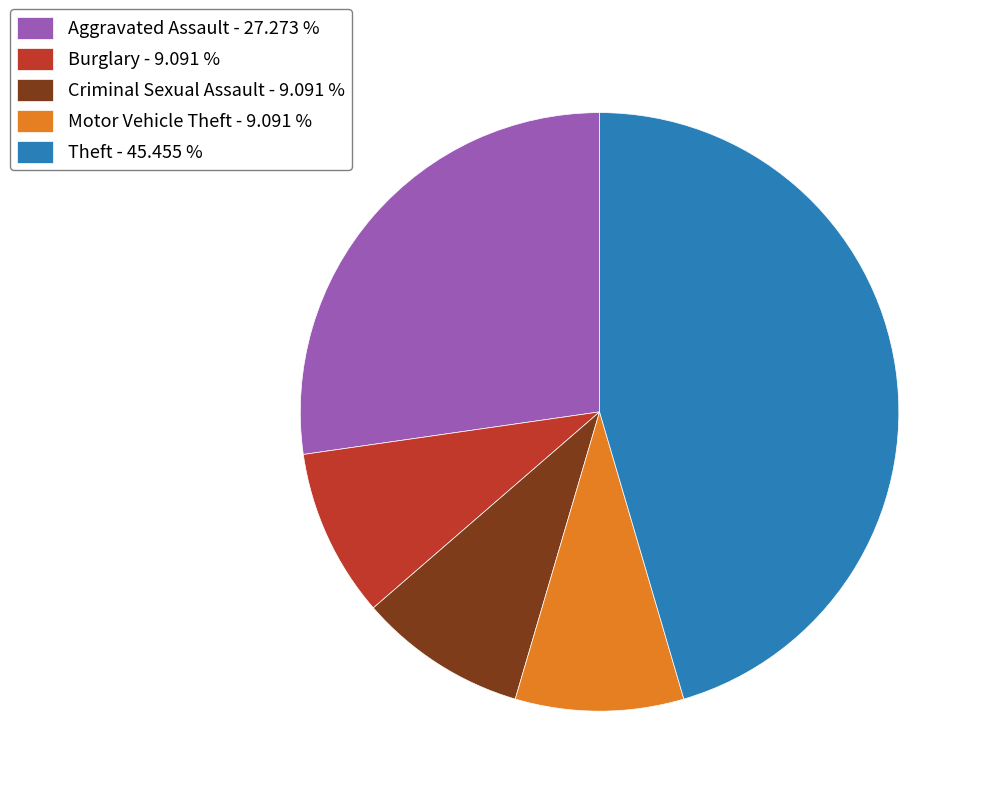

Do Criminal Sexual Assault - 9.091 % and Burglary - 9.091 % together represent more than half of the pie?

No